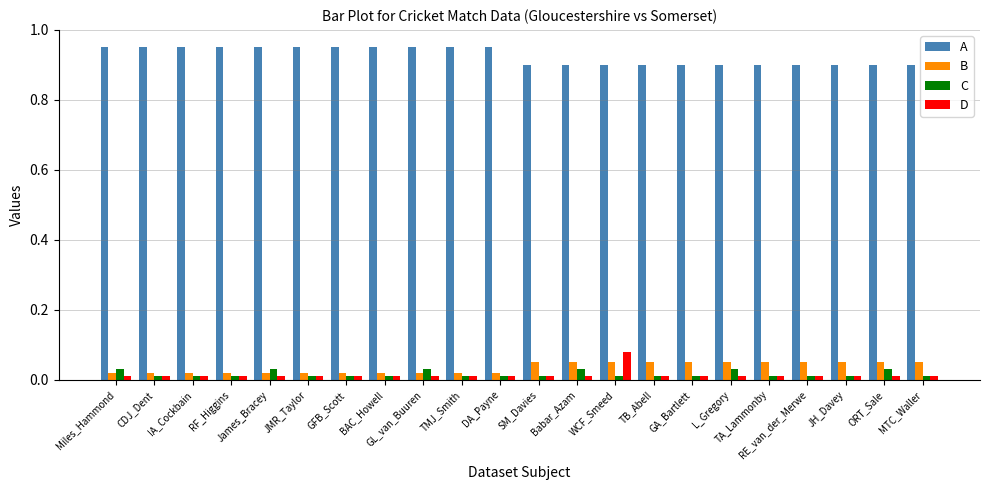

At how many categories does at least one series exceed 0?

22